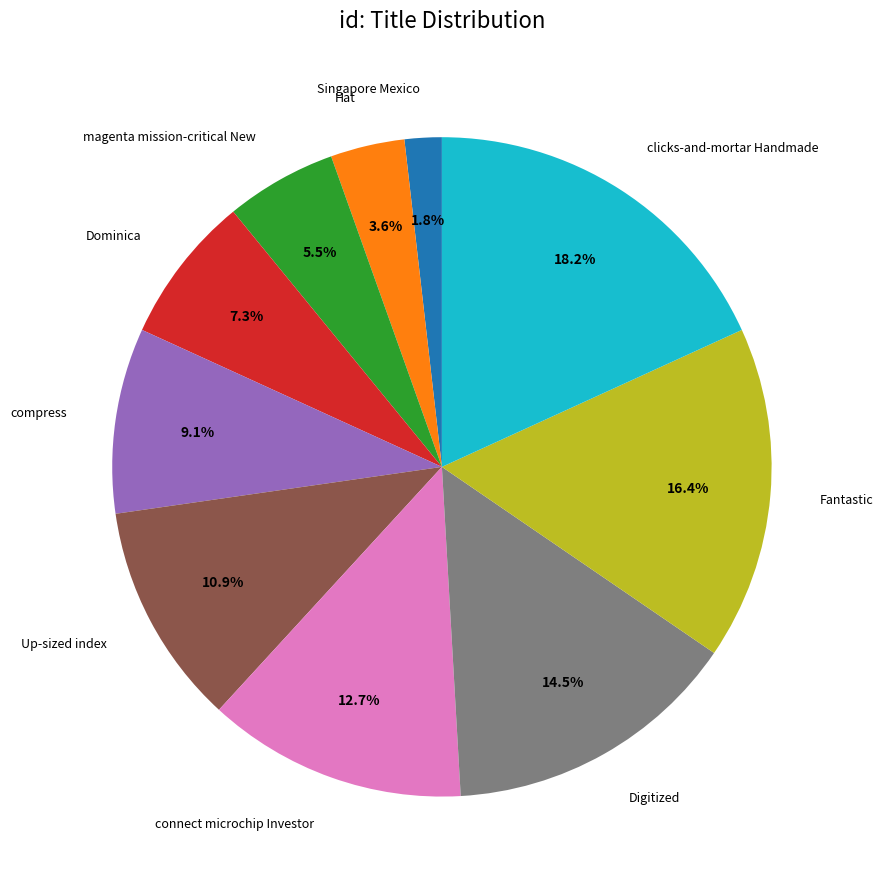

Between Digitized and clicks-and-mortar Handmade, which is larger?

clicks-and-mortar Handmade